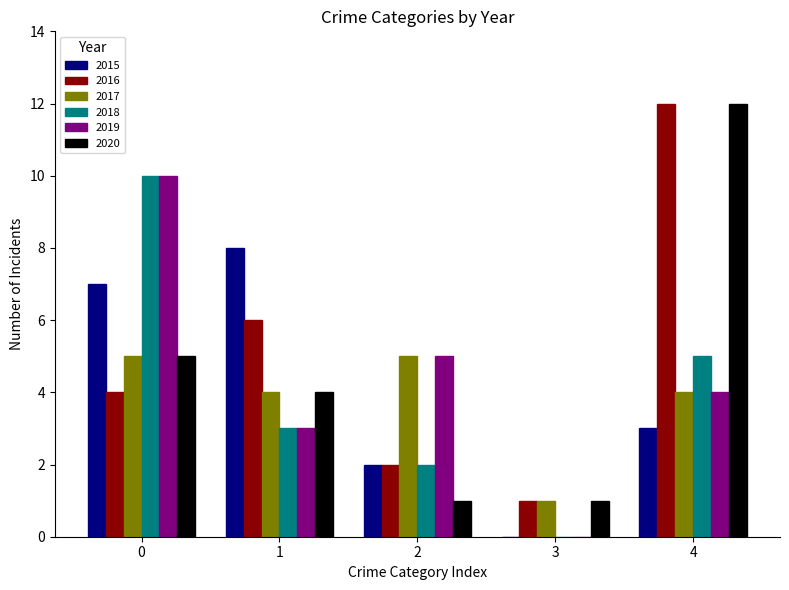

Reading left to right, transcribe all the data shown in this chart.

2015: 0=7	1=8	2=2	3=0	4=3
2016: 0=4	1=6	2=2	3=1	4=12
2017: 0=5	1=4	2=5	3=1	4=4
2018: 0=10	1=3	2=2	3=0	4=5
2019: 0=10	1=3	2=5	3=0	4=4
2020: 0=5	1=4	2=1	3=1	4=12